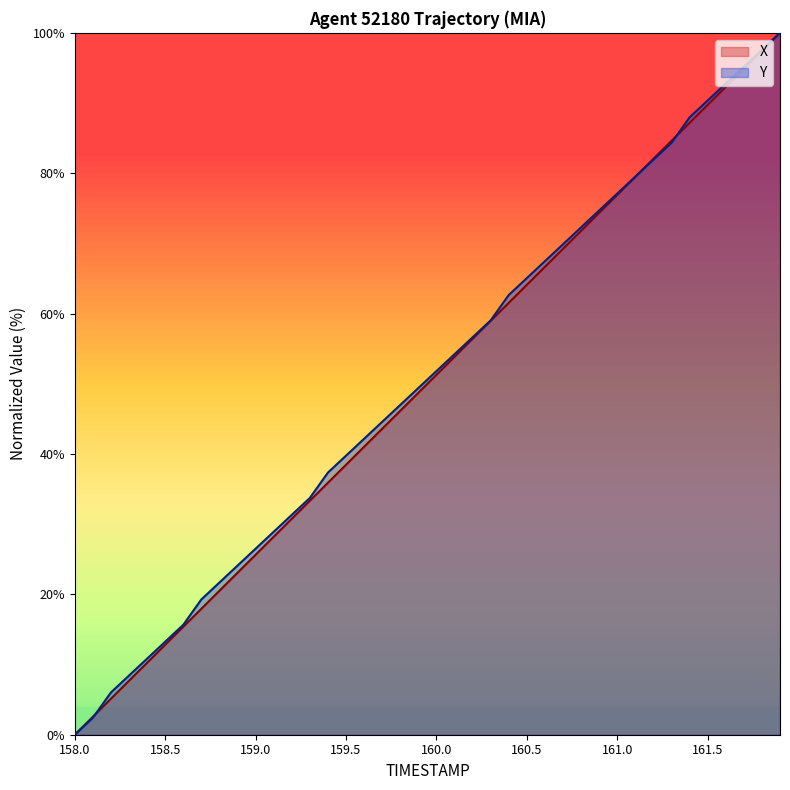

What is the maximum value for Y?

100.0